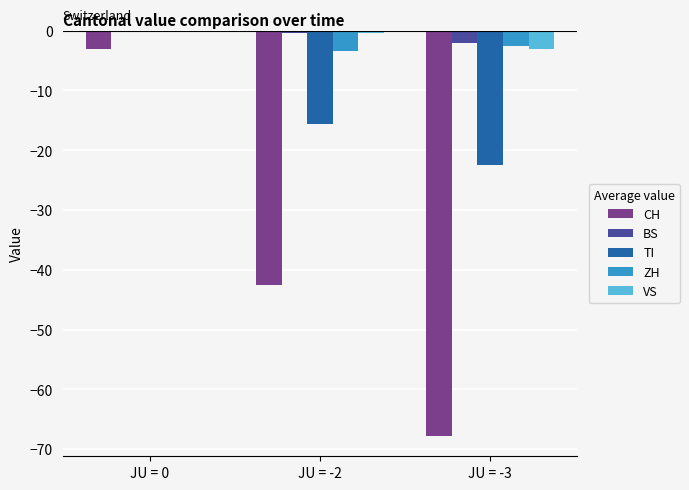

What is the sum of the CH values at JU = -3 and JU = 0?

-70.8